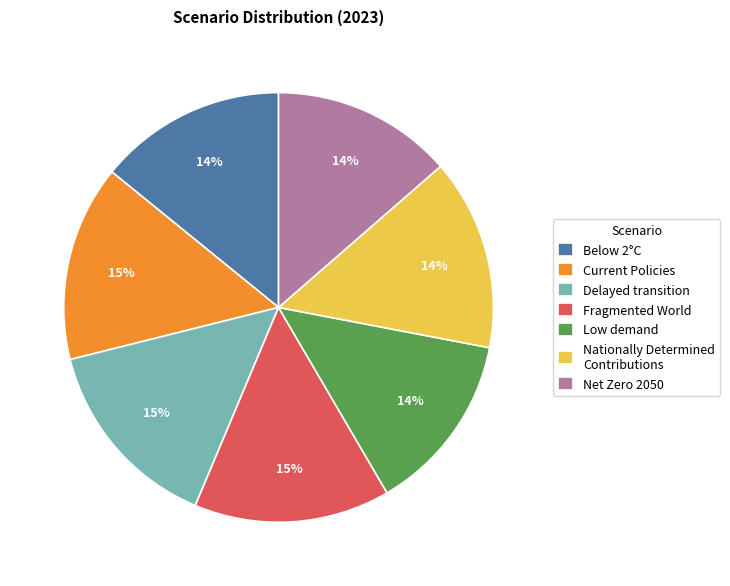

Is there any slice that represents more than half of the pie?

No